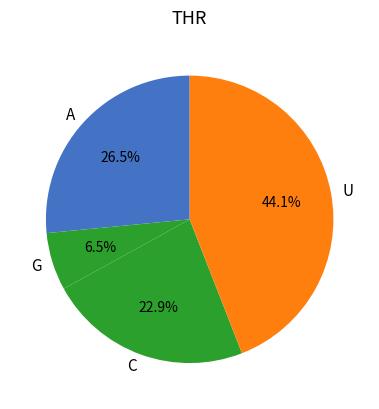

To the nearest percent, what is the difference between the largest and smallest slice percentages?

38%